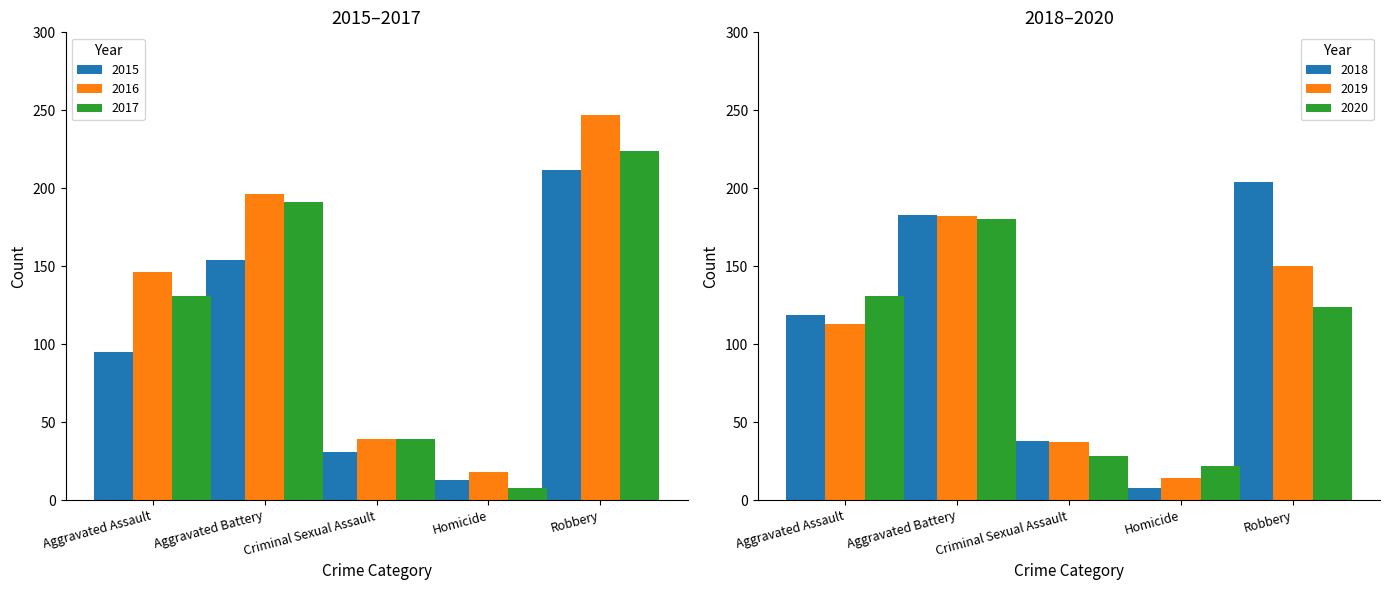

At which label does 2016 first exceed 146?

Aggravated Battery